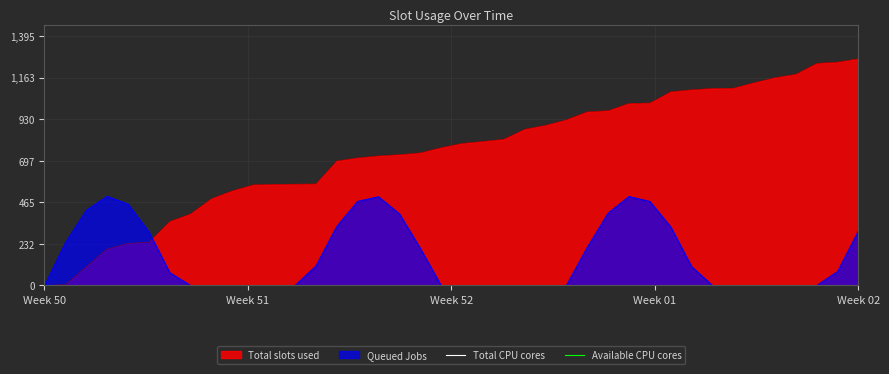

At which label is Available CPU cores closest to 1960?

Week 50